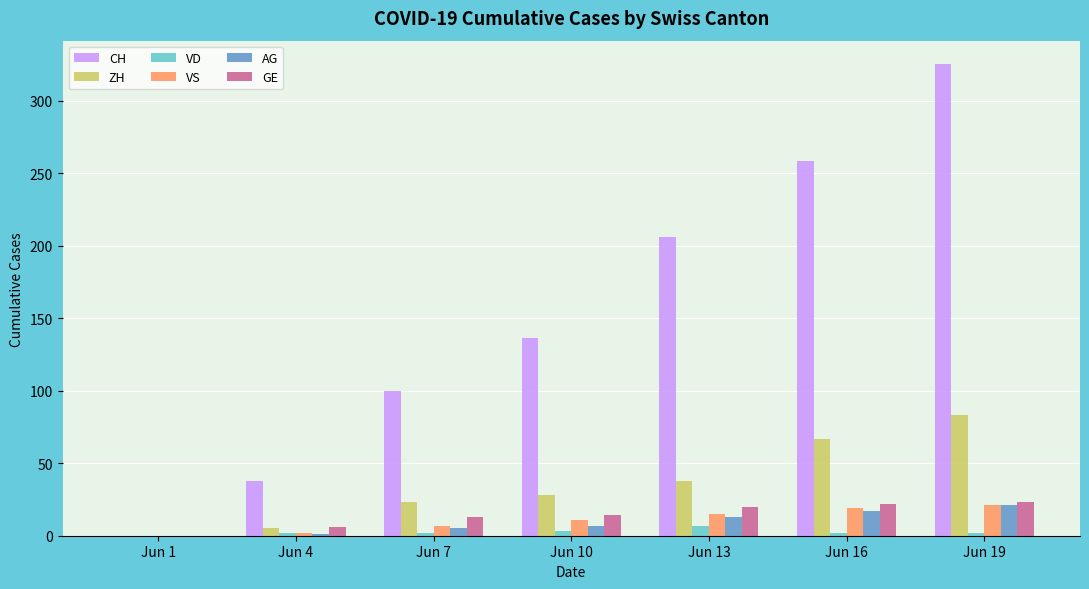

Which series changed the most between Jun 10 and Jun 16?

CH